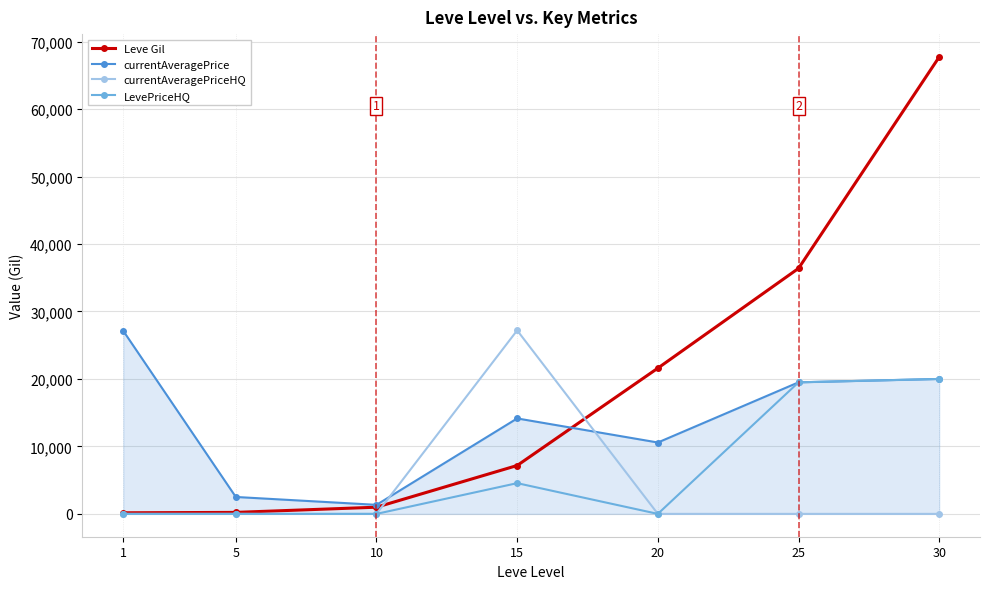

What is the highest value of the Leve Gil series?

67730